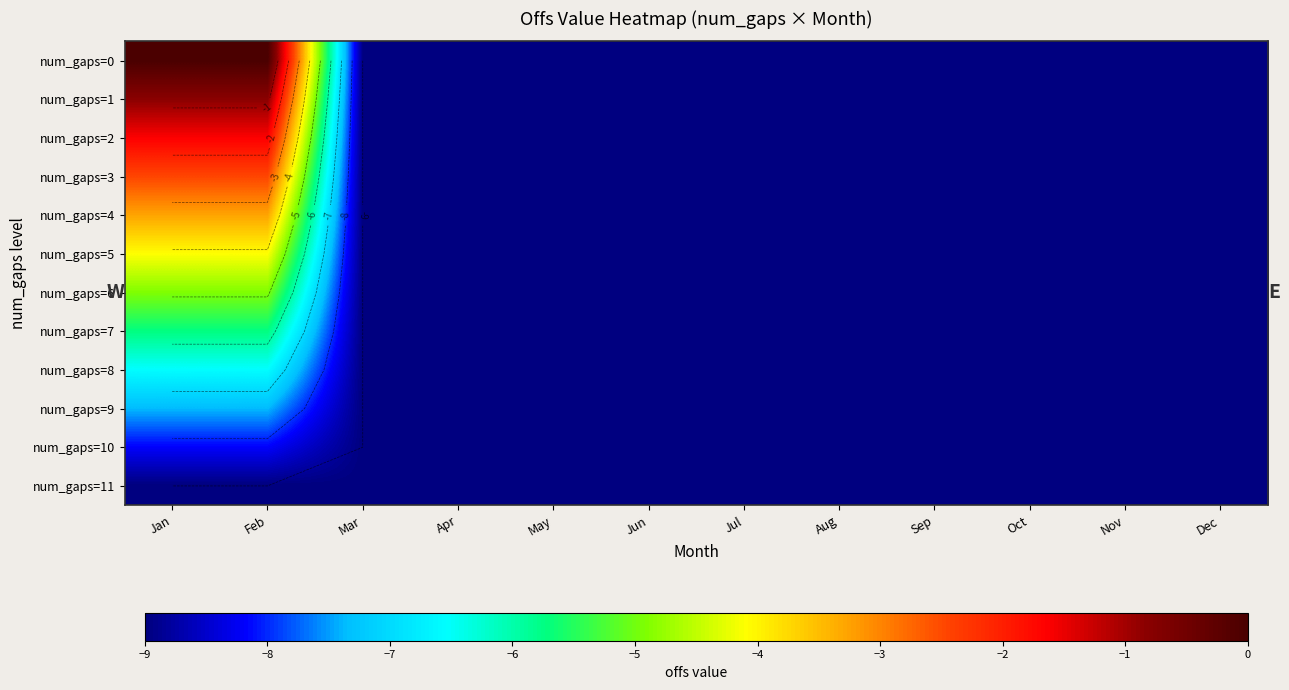

Which series has the largest range (max minus min)?

num_gaps=0